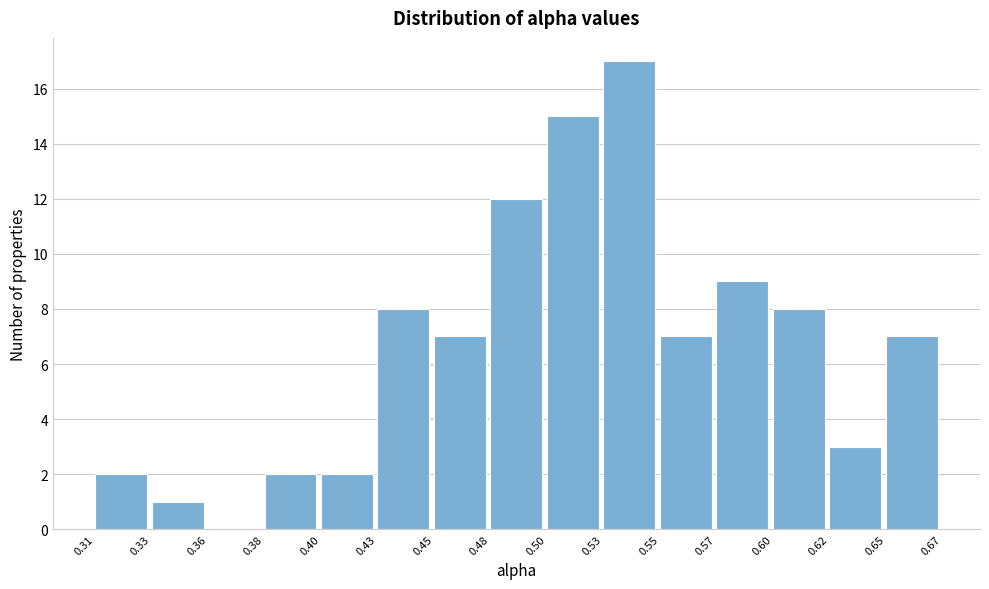

Reading right to left, list all the values displayed in this chart.

0.65=7	0.62=3	0.60=8	0.57=9	0.55=7	0.53=17	0.50=15	0.48=12	0.45=7	0.43=8	0.40=2	0.38=2	0.36=0	0.33=1	0.31=2